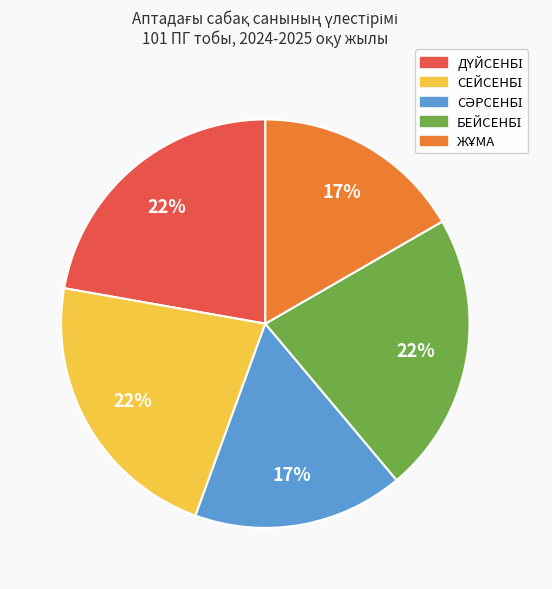

To the nearest percent, what is the average slice percentage?

20%